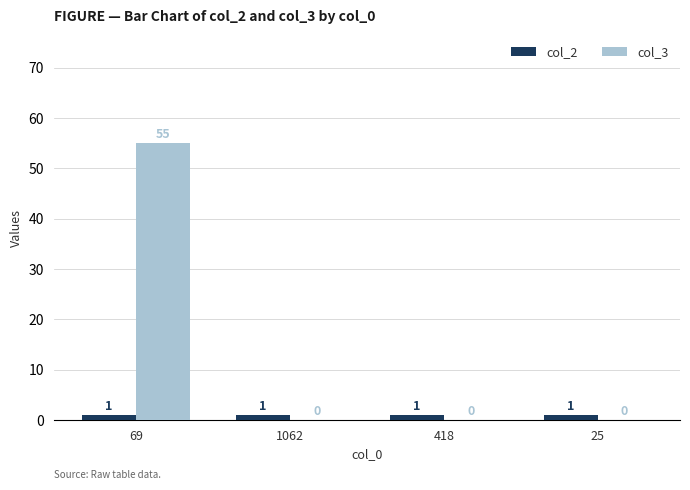

How many col_3 values are between 0 and 55?

4